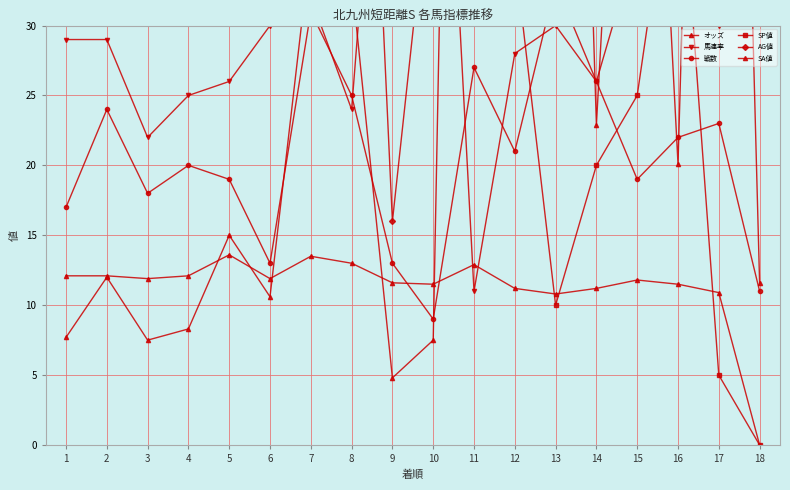

Rank the series at 3 from lowest to highest value.

オッズ, SA値, 戦数, 馬連率, AG値, SP値